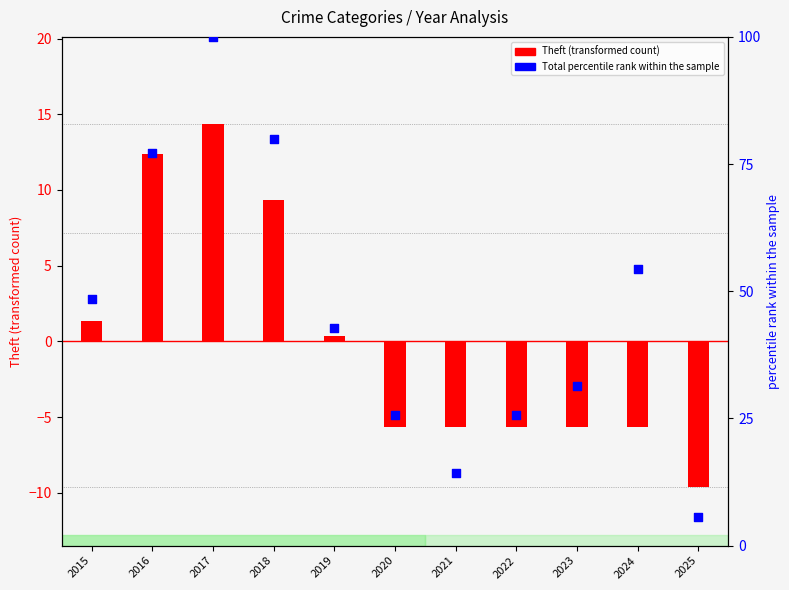

Which series has the largest total across all categories?

Total (percentile rank)